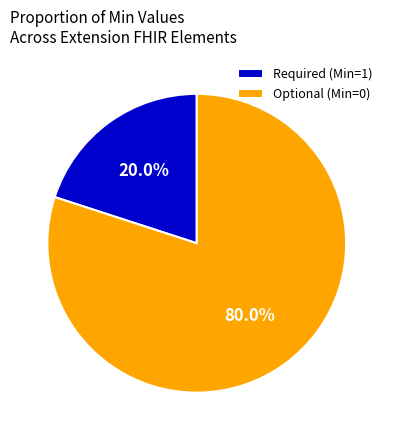

Which slice is the largest?

Optional (Min=0)